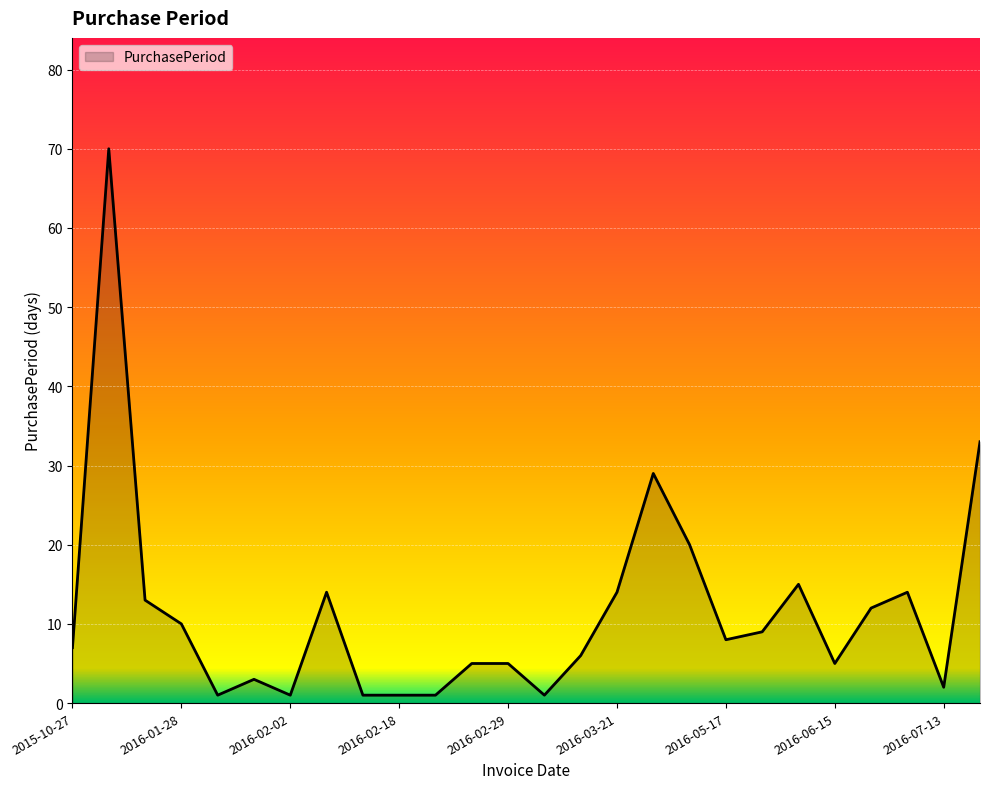

What is the difference between the maximum and minimum values?

69